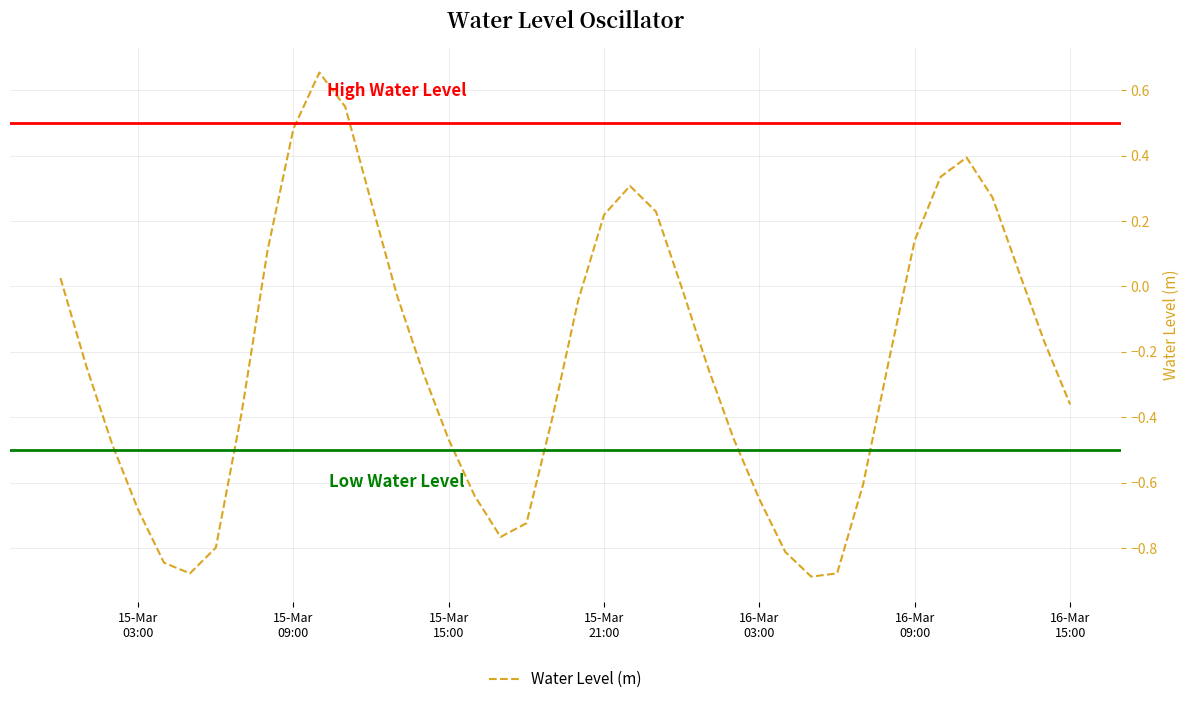

What is the difference between the maximum and minimum values?

1.5